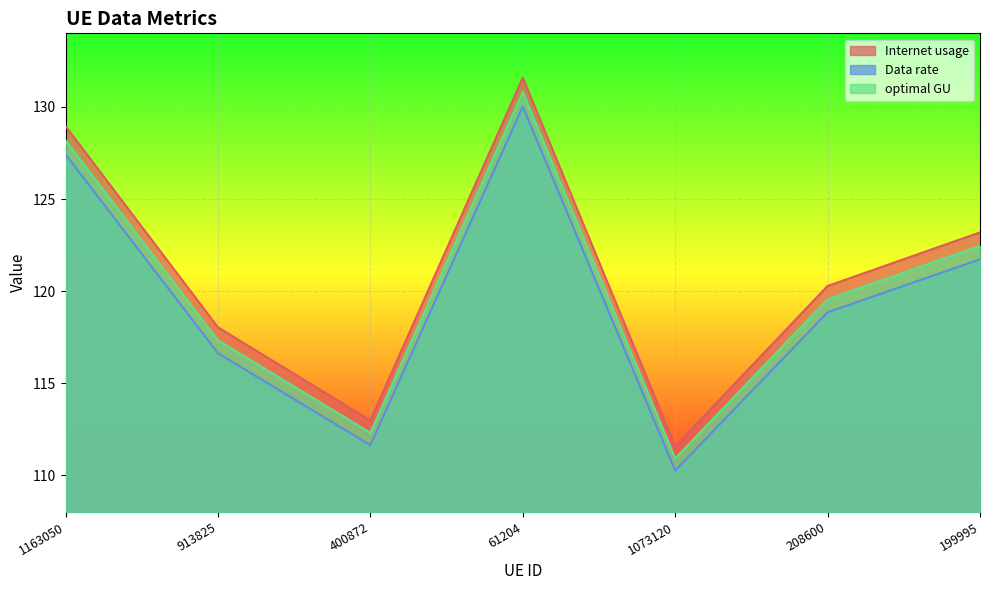

Rank the series by their maximum value, from lowest to highest.

Data rate, optimal GU, Internet usage